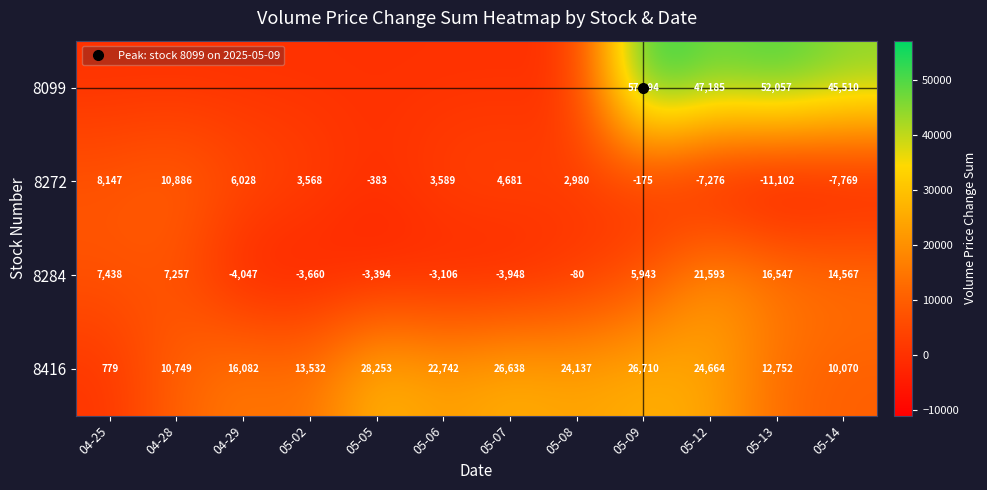

The value of 8416 at 05-13 is 12752. True or false?

True